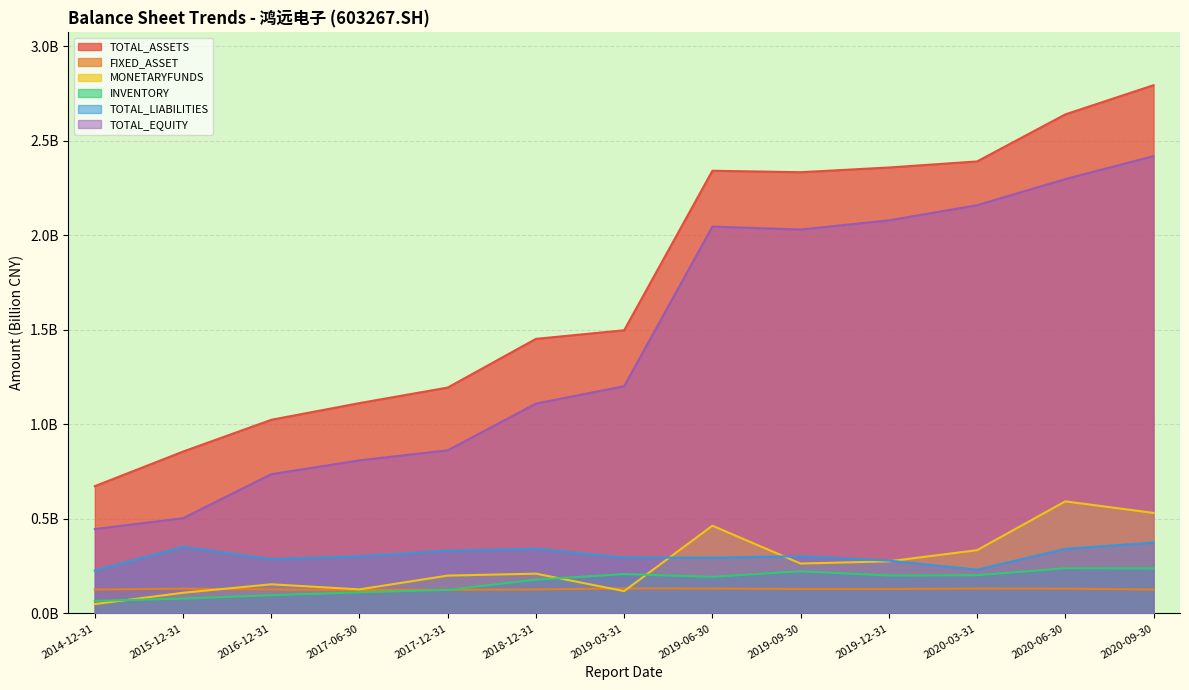

Which label corresponds to the smallest value in the chart?

2014-12-31